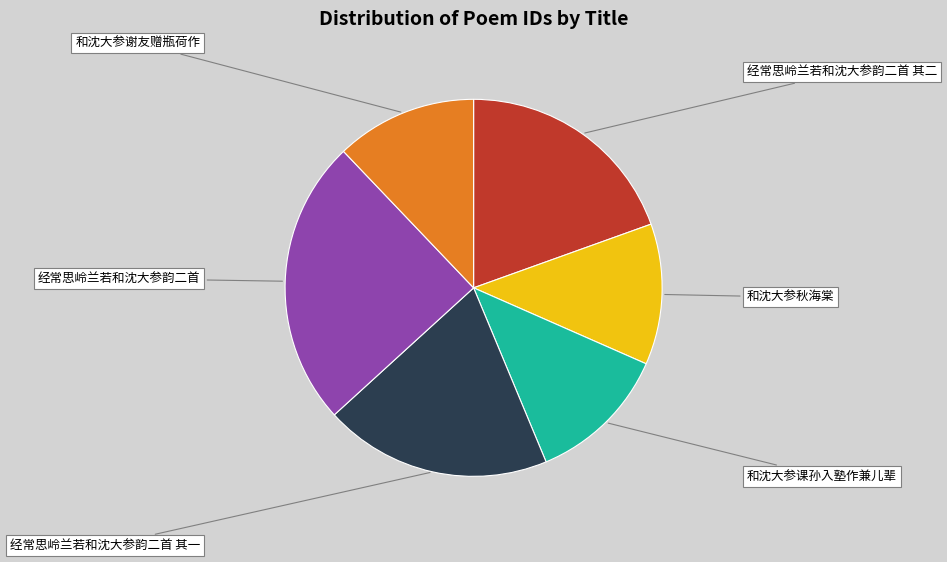

The 和沈大参课孙入塾作兼儿辈 slice represents 18% of the pie. True or false?

False